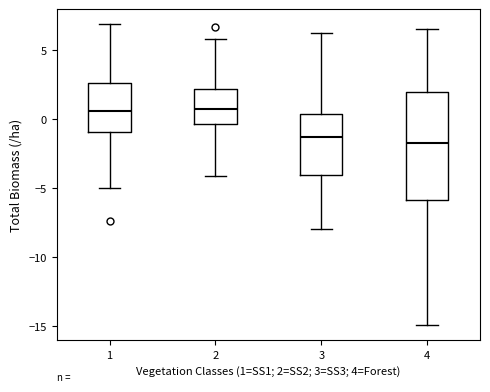

Reading left to right, read every box against the y-axis: the position of its median line, the range the box covers, and the ends of its whiskers. The values are not printed on the chart, so give them approximately, as read against the axis.

1: median 0.5, box -1.0 to 2.5, whiskers -5.0 to 7.0
2: median 0.5, box -0.5 to 2.0, whiskers -4.0 to 6.0
3: median -1.0, box -4.0 to 0.5, whiskers -8.0 to 6.5
4: median -1.5, box -6.0 to 2.0, whiskers -15.0 to 6.5